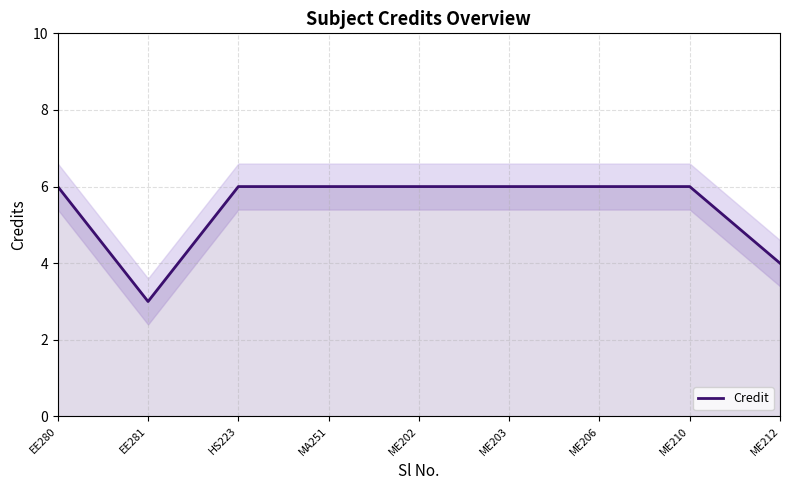

How many points are lower than both their immediate neighbors (excluding endpoints)?

1